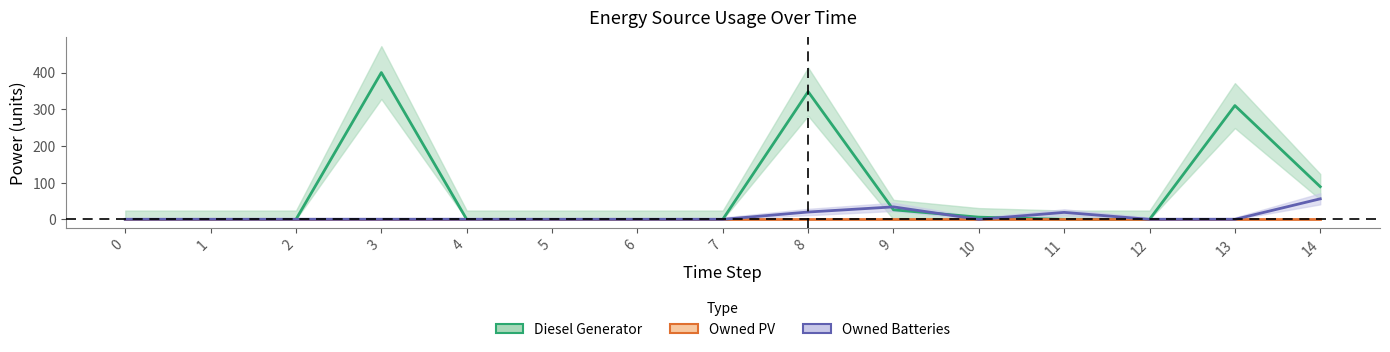

Between 12 and 11, which is larger?

12